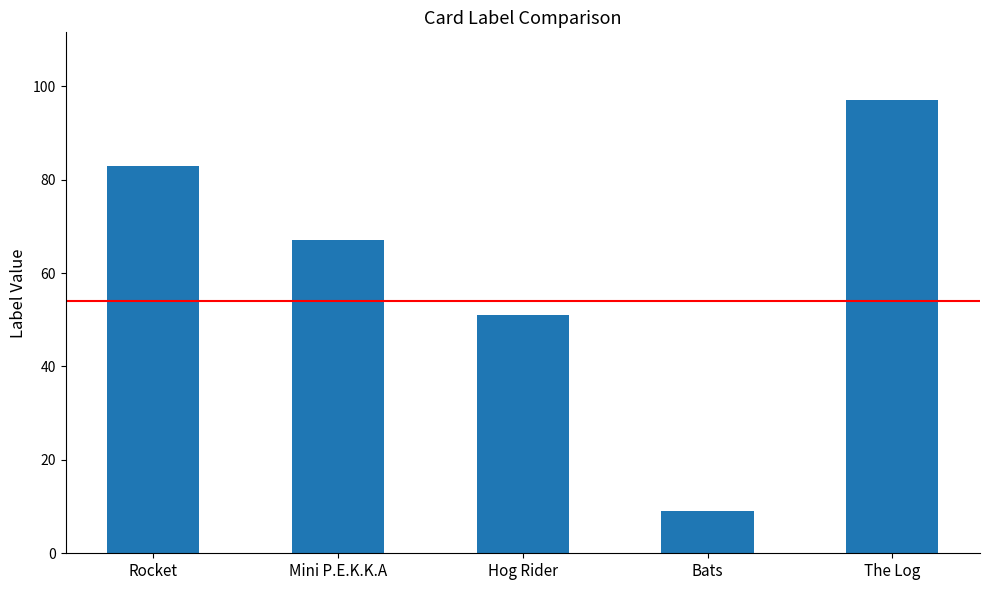

How many data points are less than 67?

2